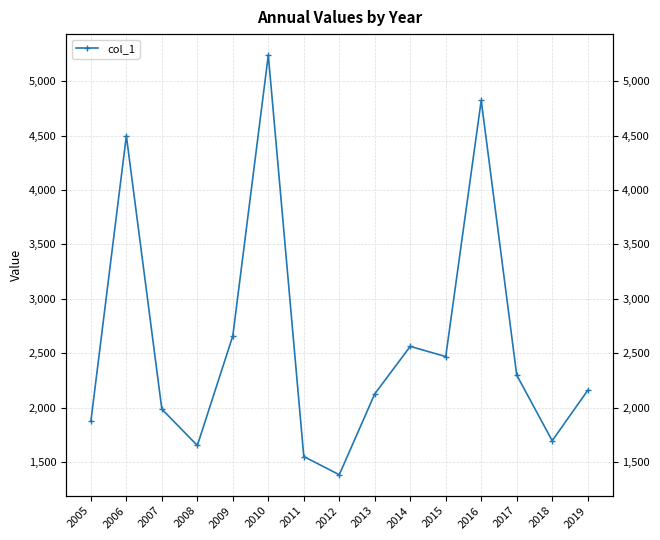

Approximately how many times larger is the value at 2016 compared to 2011?

3.1